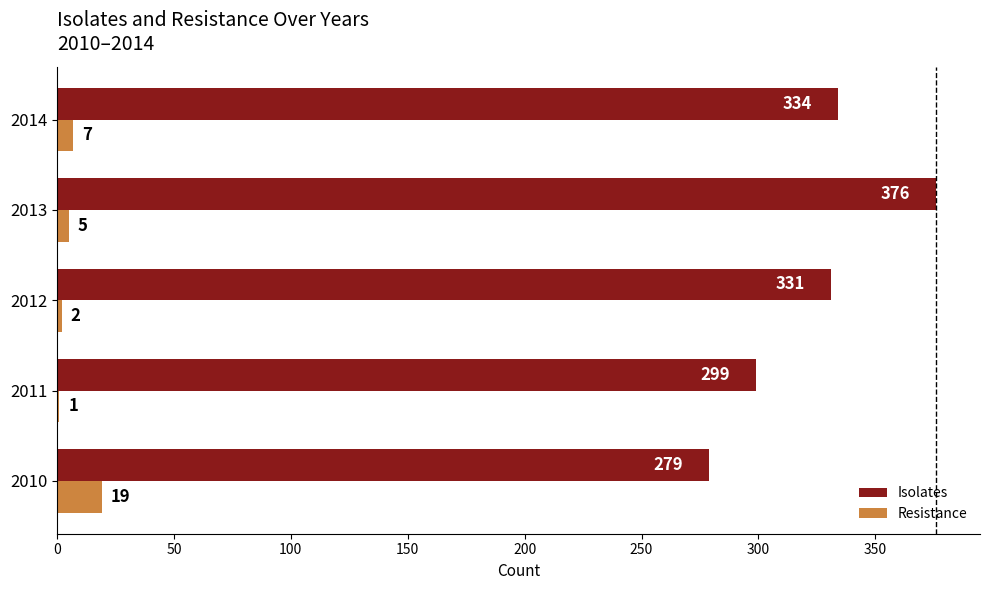

Between 2010 and 2011, which series saw the biggest shift?

Isolates